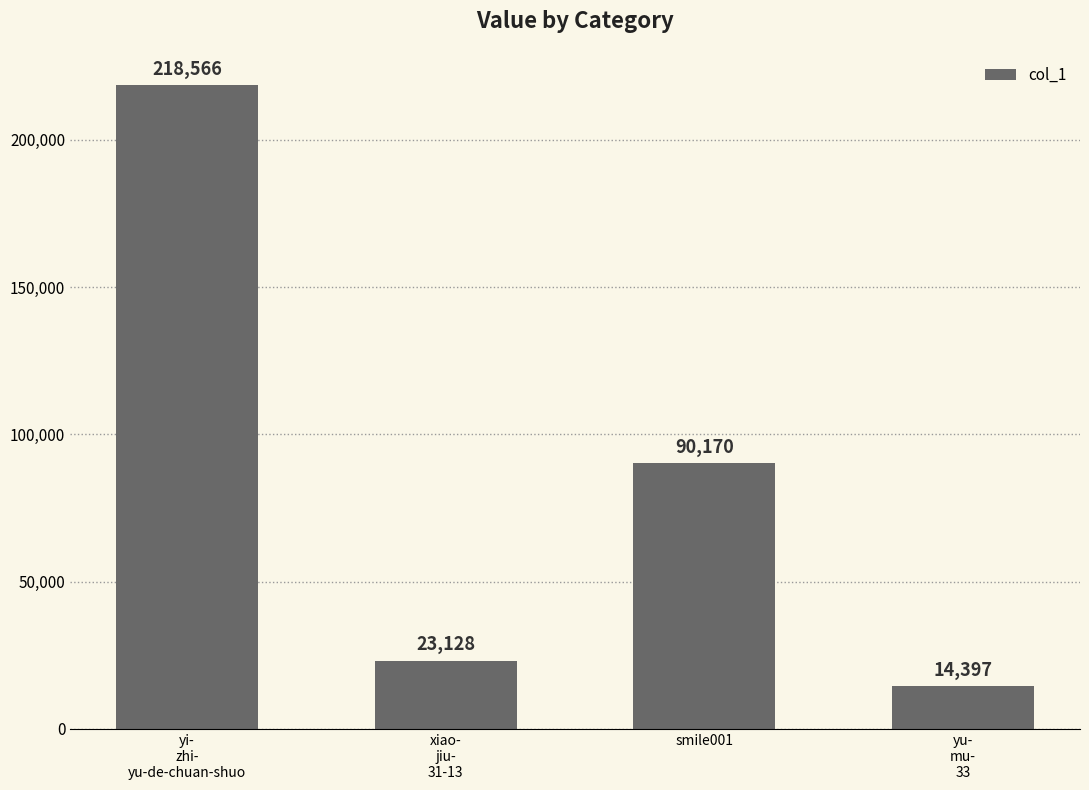

Reading left to right, extract all data points from this chart.

218566	23128	90170	14397